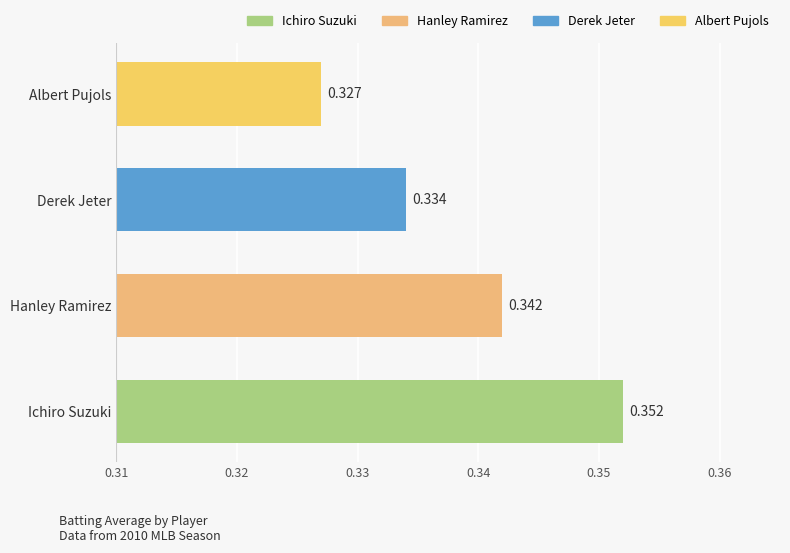

Rank the categories by value from lowest to highest.

Albert Pujols, Derek Jeter, Hanley Ramirez, Ichiro Suzuki